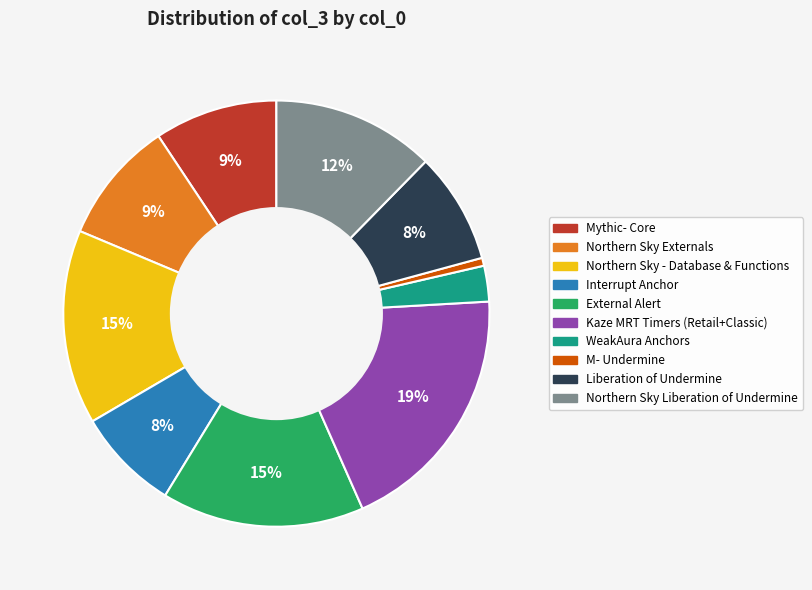

Is there a majority slice in this chart?

No